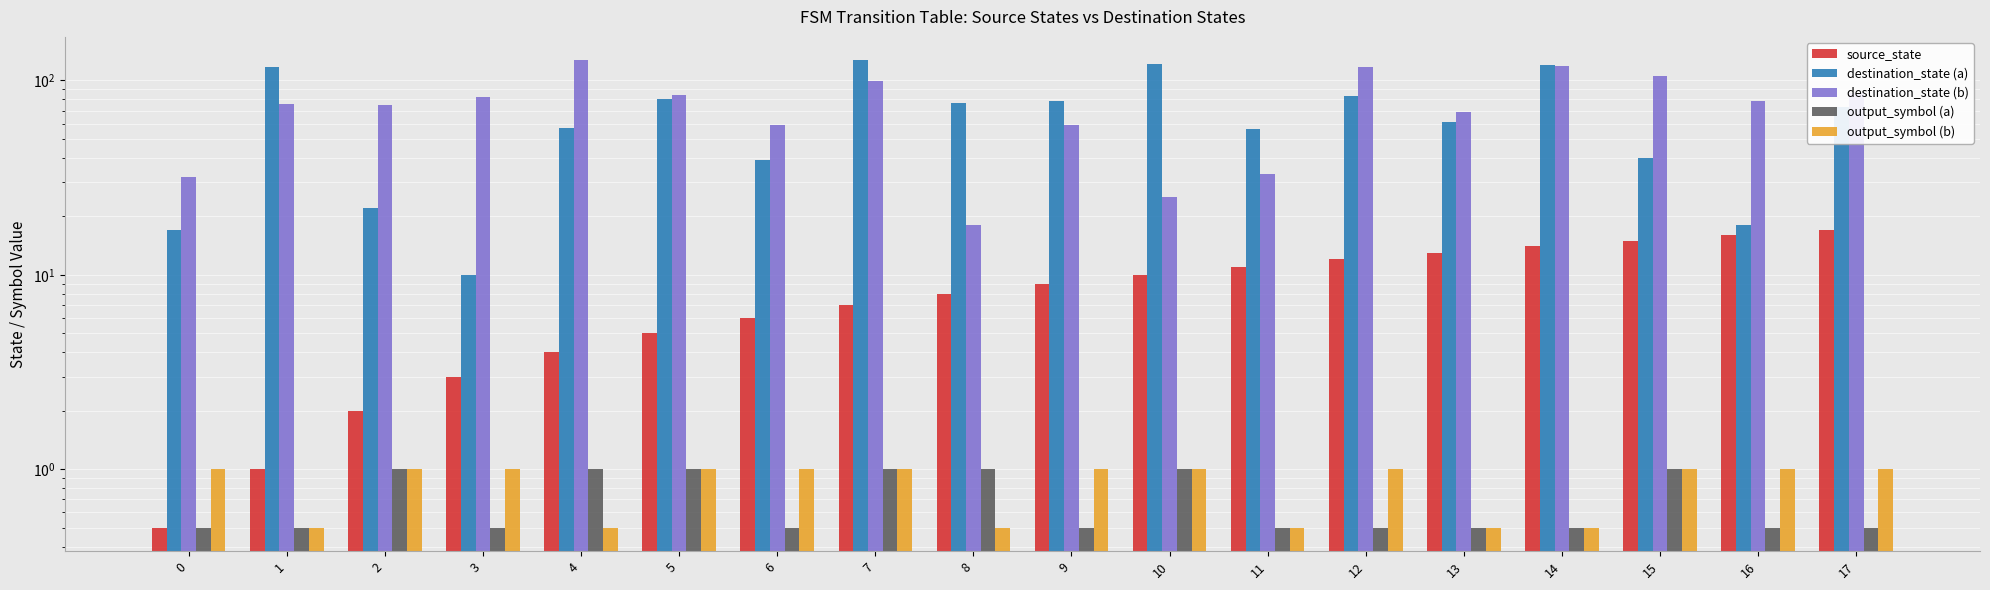

Is the value of destination_state (a) at 10 greater than the value of source_state at 10?

Yes